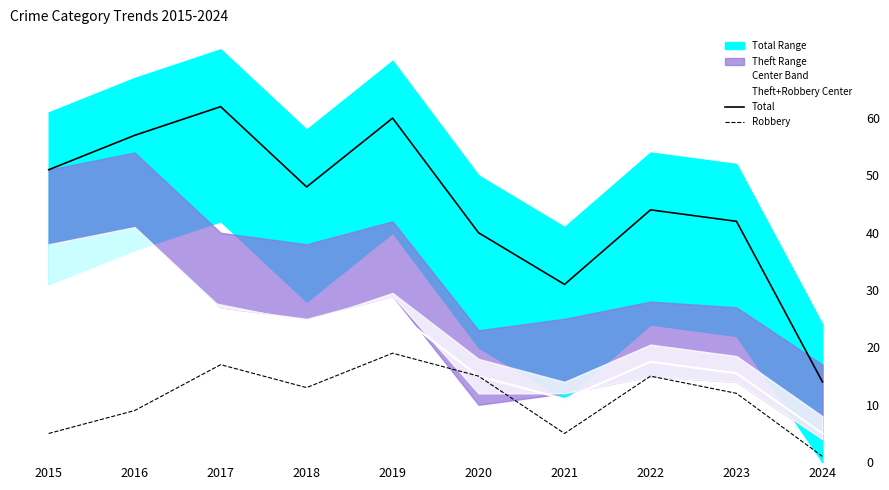

What is the lowest value of the Theft+Robbery Center series?

5.0